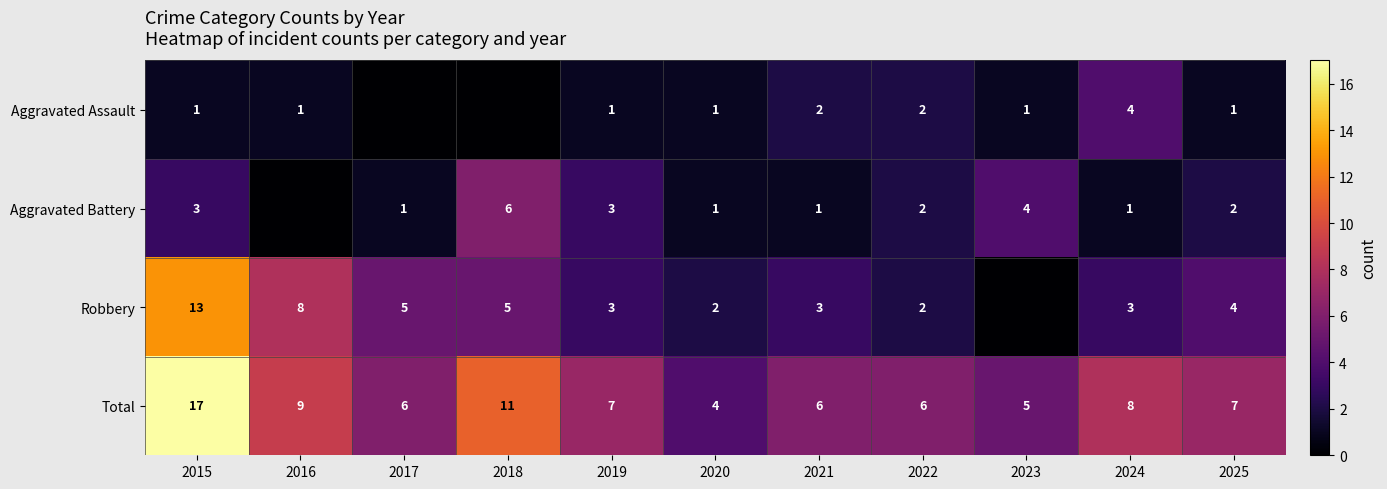

Where is Total nearest to the value 10?

2016